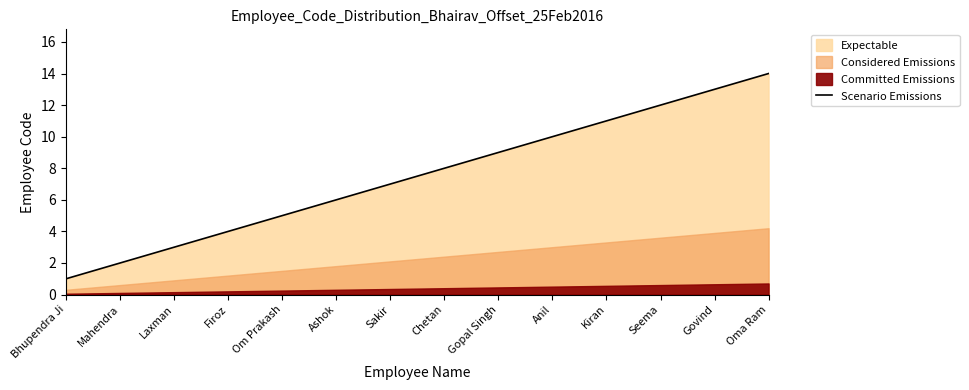

What is the sum of the values at Seema and Sakir?

19